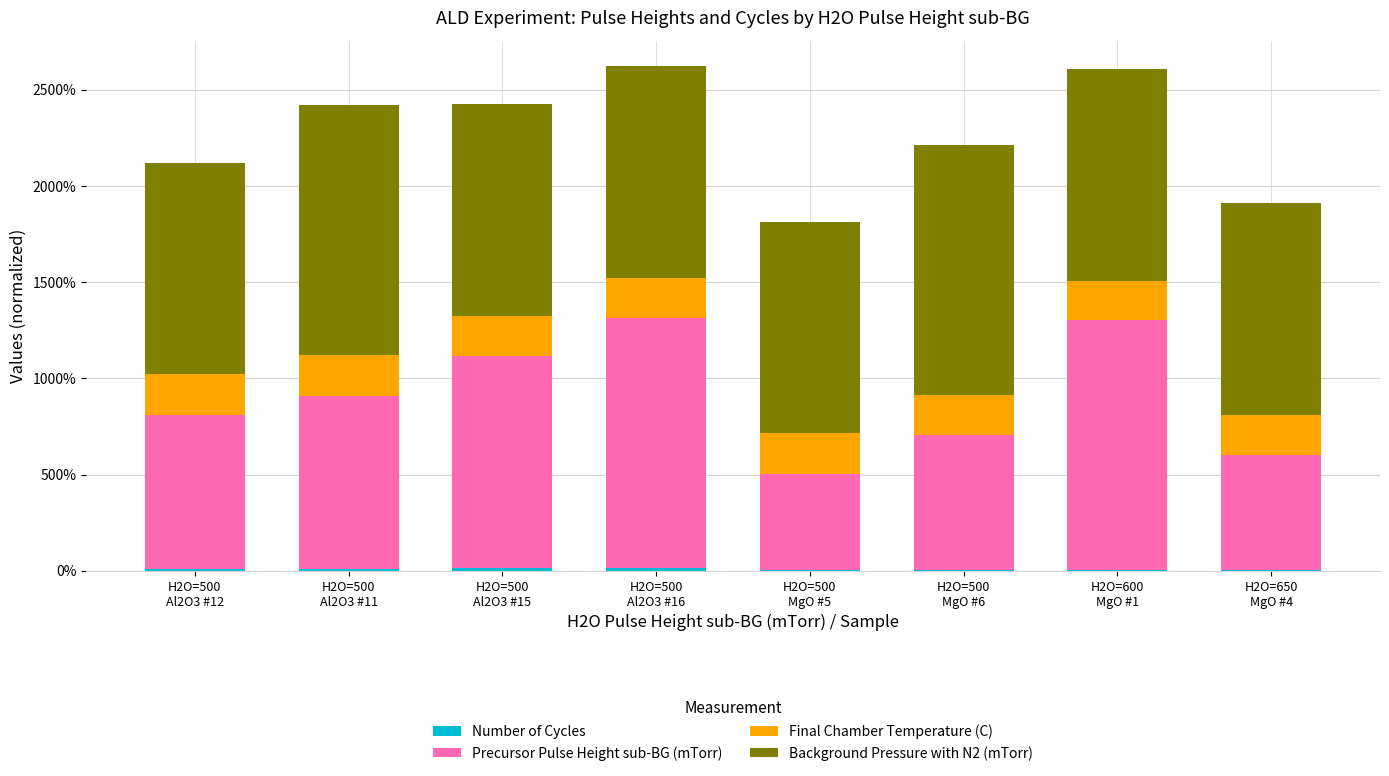

Are the bars horizontal?

No